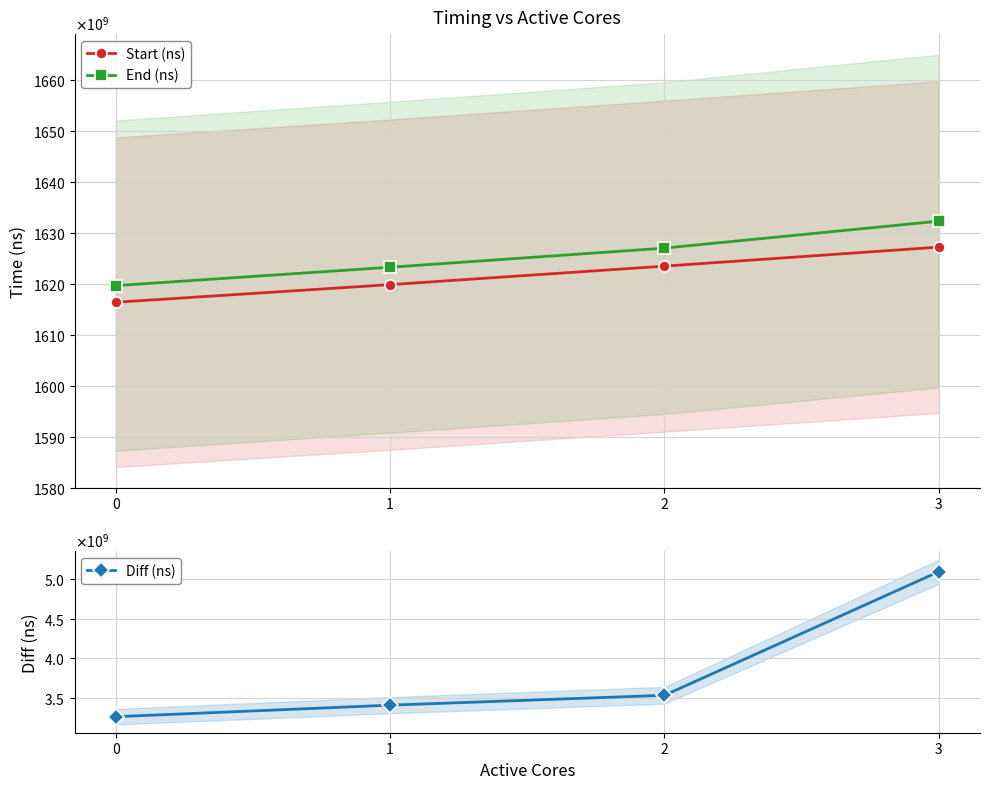

What is the difference between the maximum and second lowest values in the Start (ns) series?

7360538925